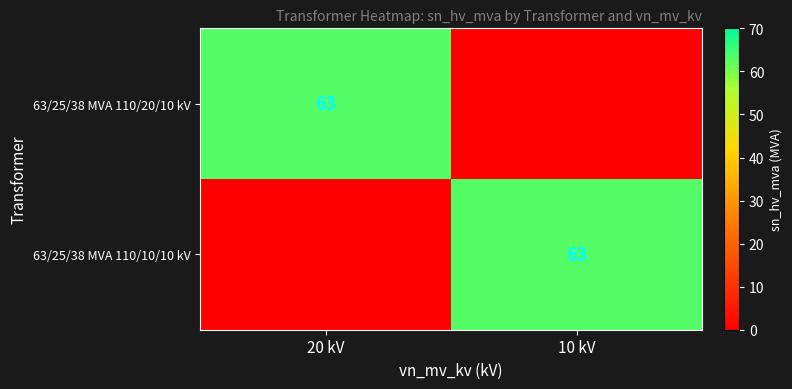

At how many categories does at least one series exceed 2?

2